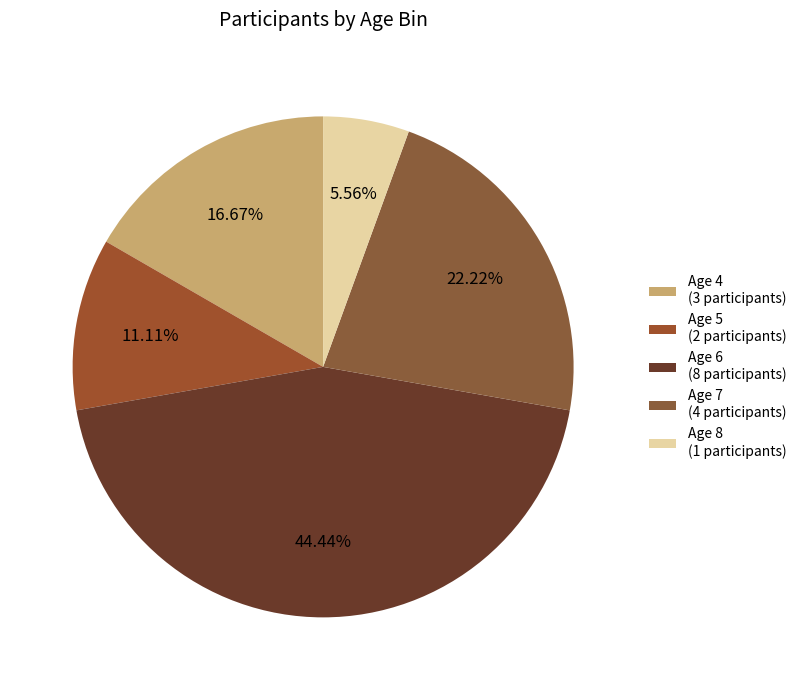

How many slices are in this pie chart?

5